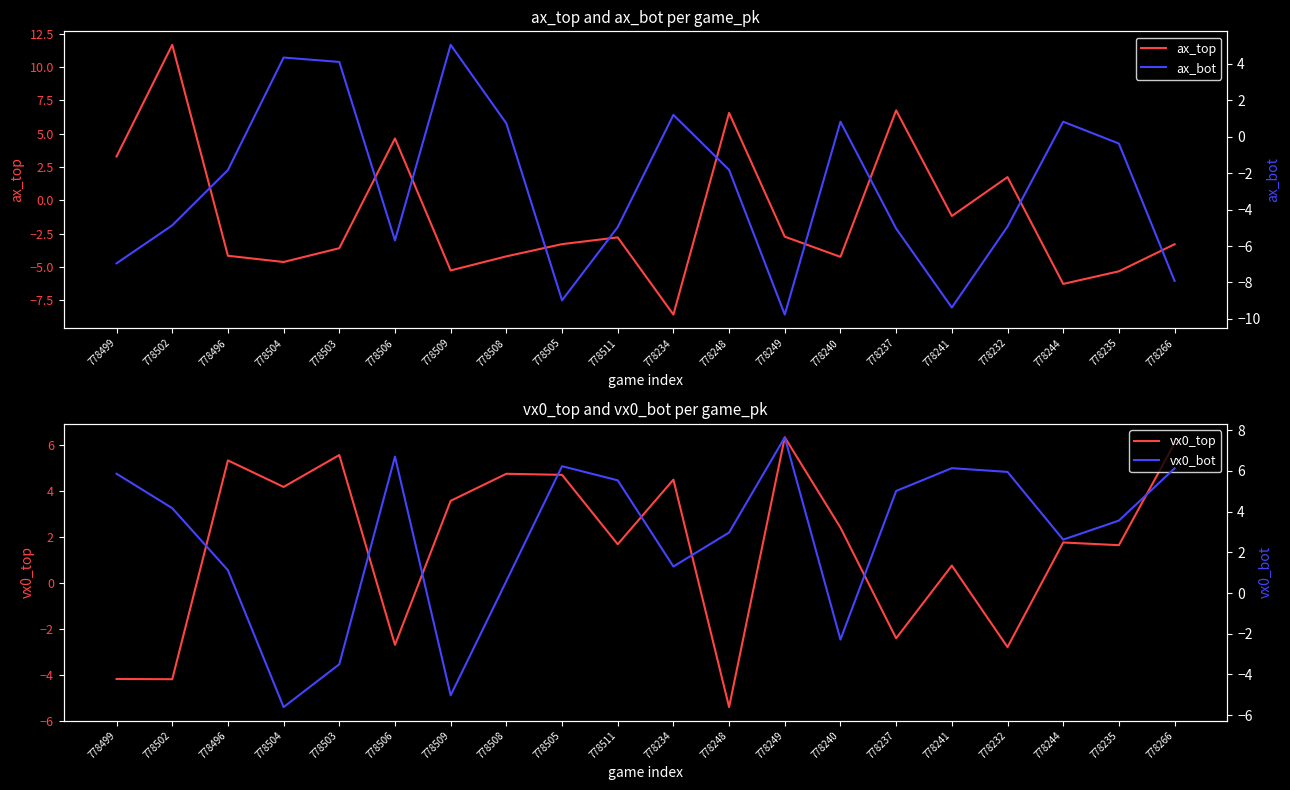

True or false: vx0_bot and ax_top cross at least once.

True